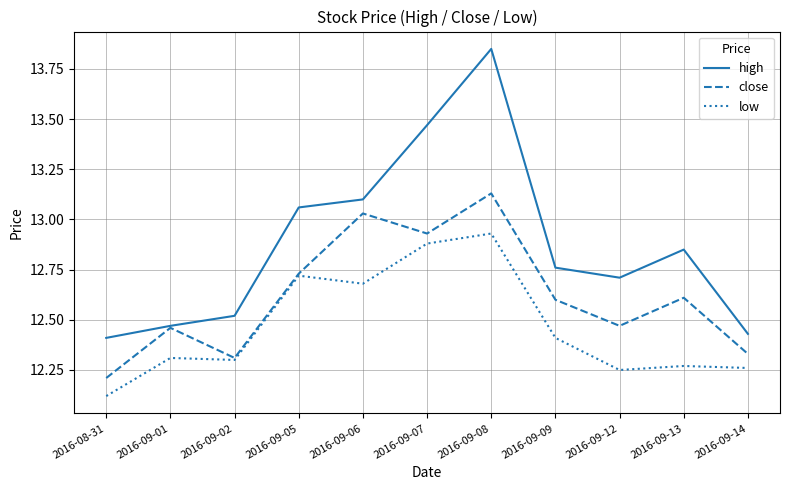

What is the average value of the close series?

12.6